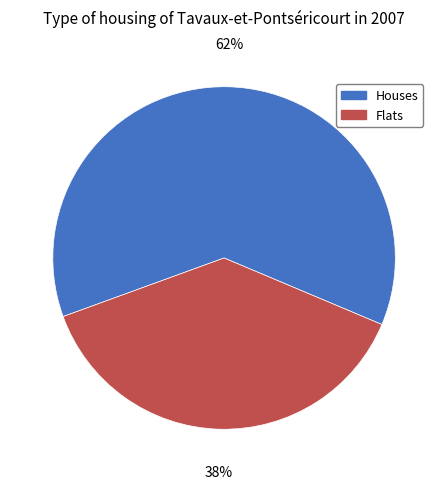

Rank the categories by value from lowest to highest.

Flats, Houses